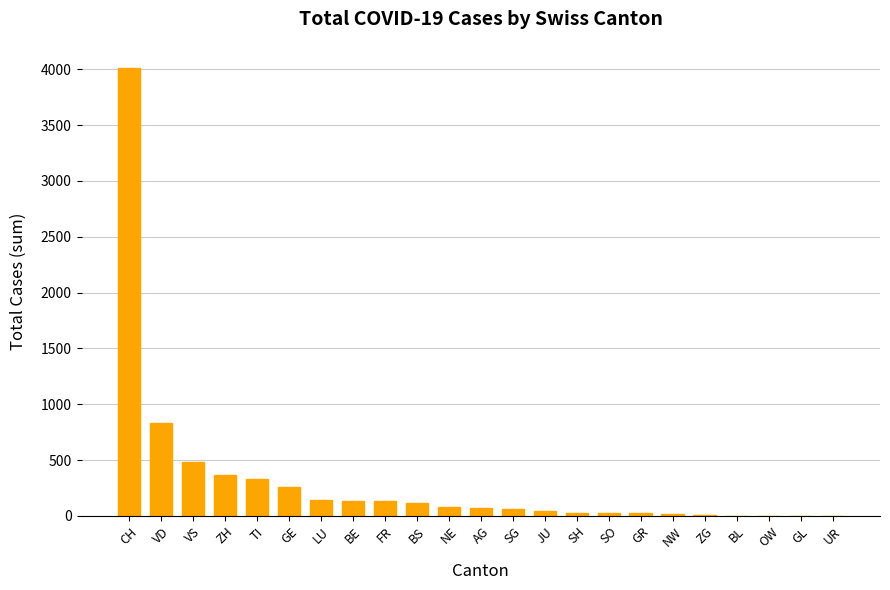

Is it true that the value at GR is 24?

True